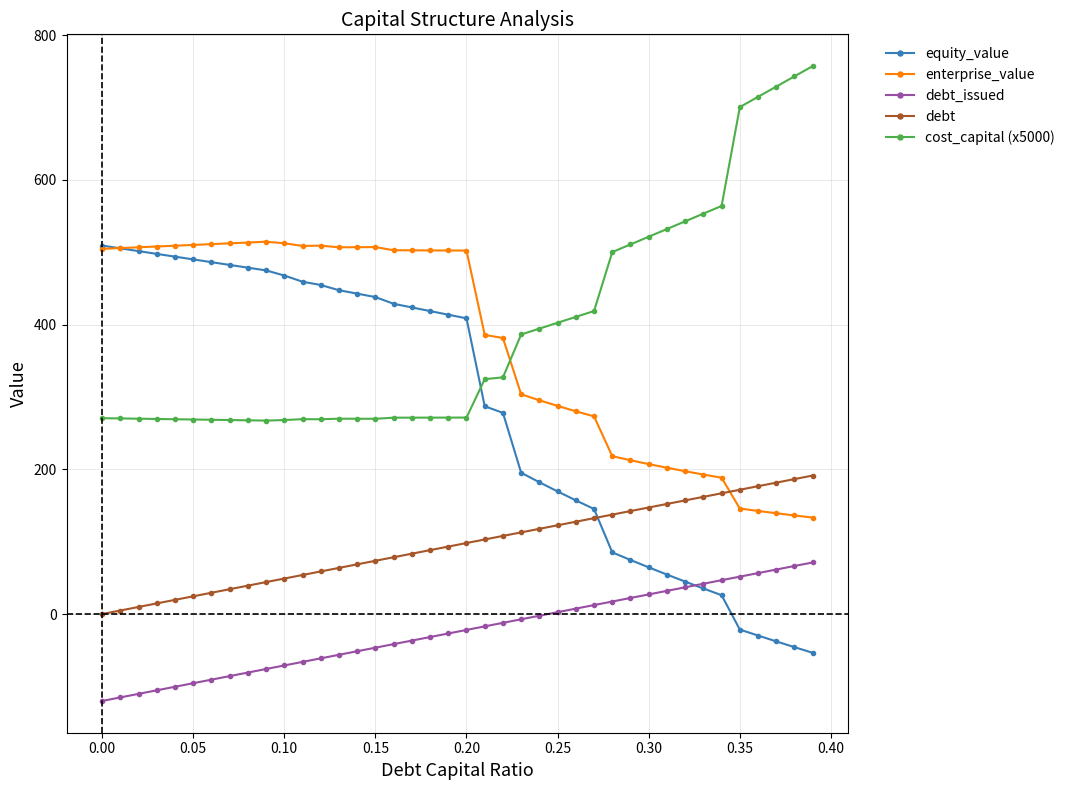

True or false: cost_capital (x5000) and debt_issued cross at least once.

False